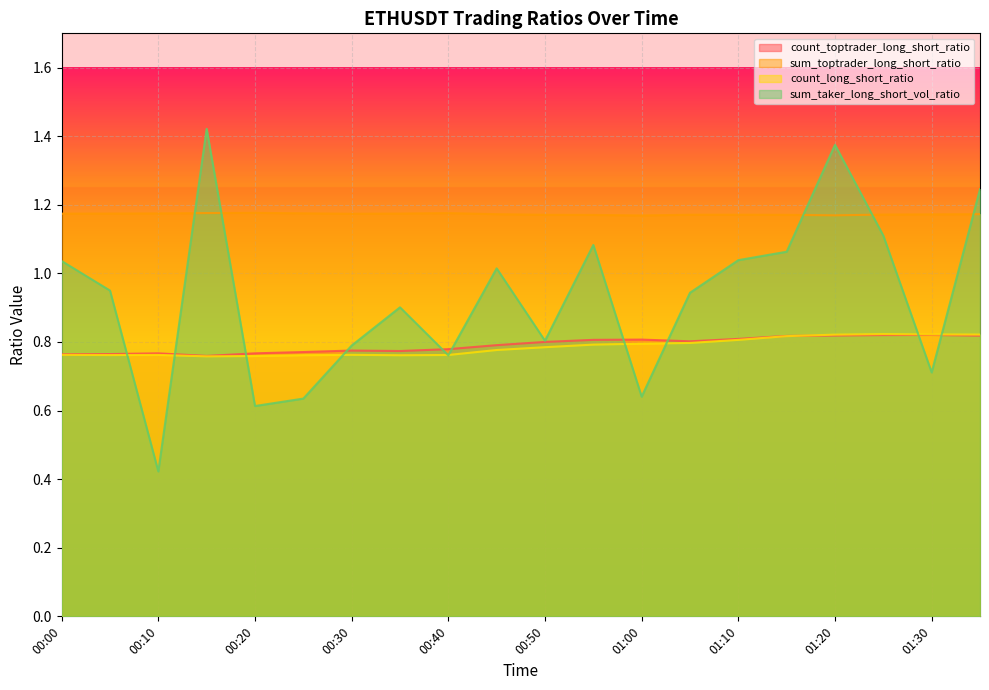

How many lines are shown in the chart?

4